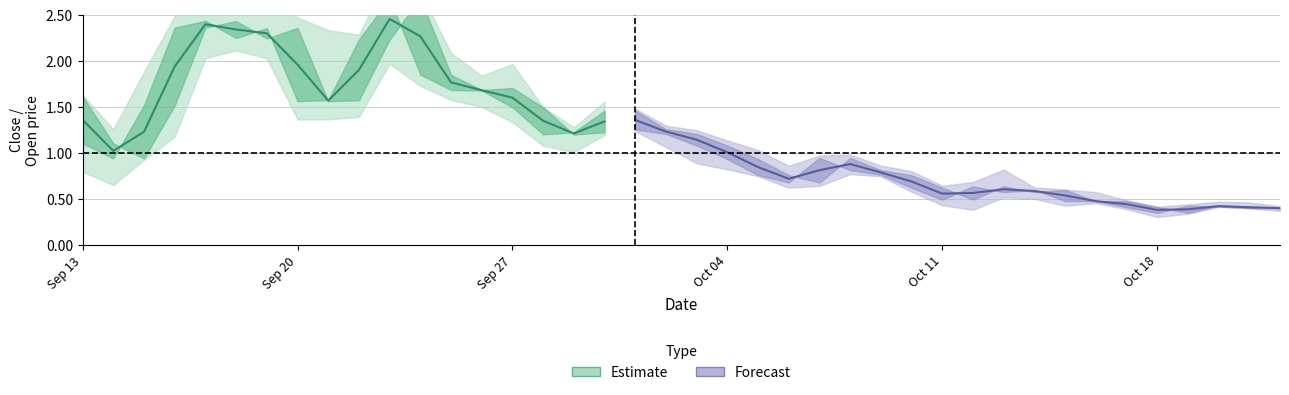

The value of High at 19 is 1.9. True or false?

False